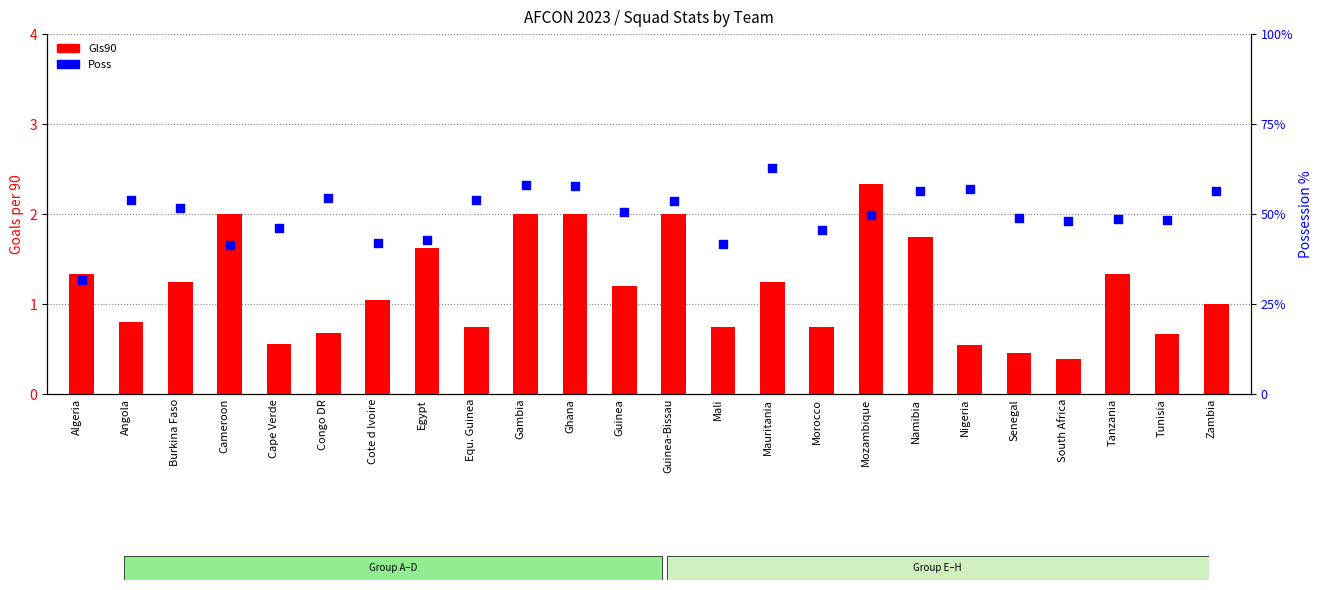

At how many categories does at least one series exceed 6?

24